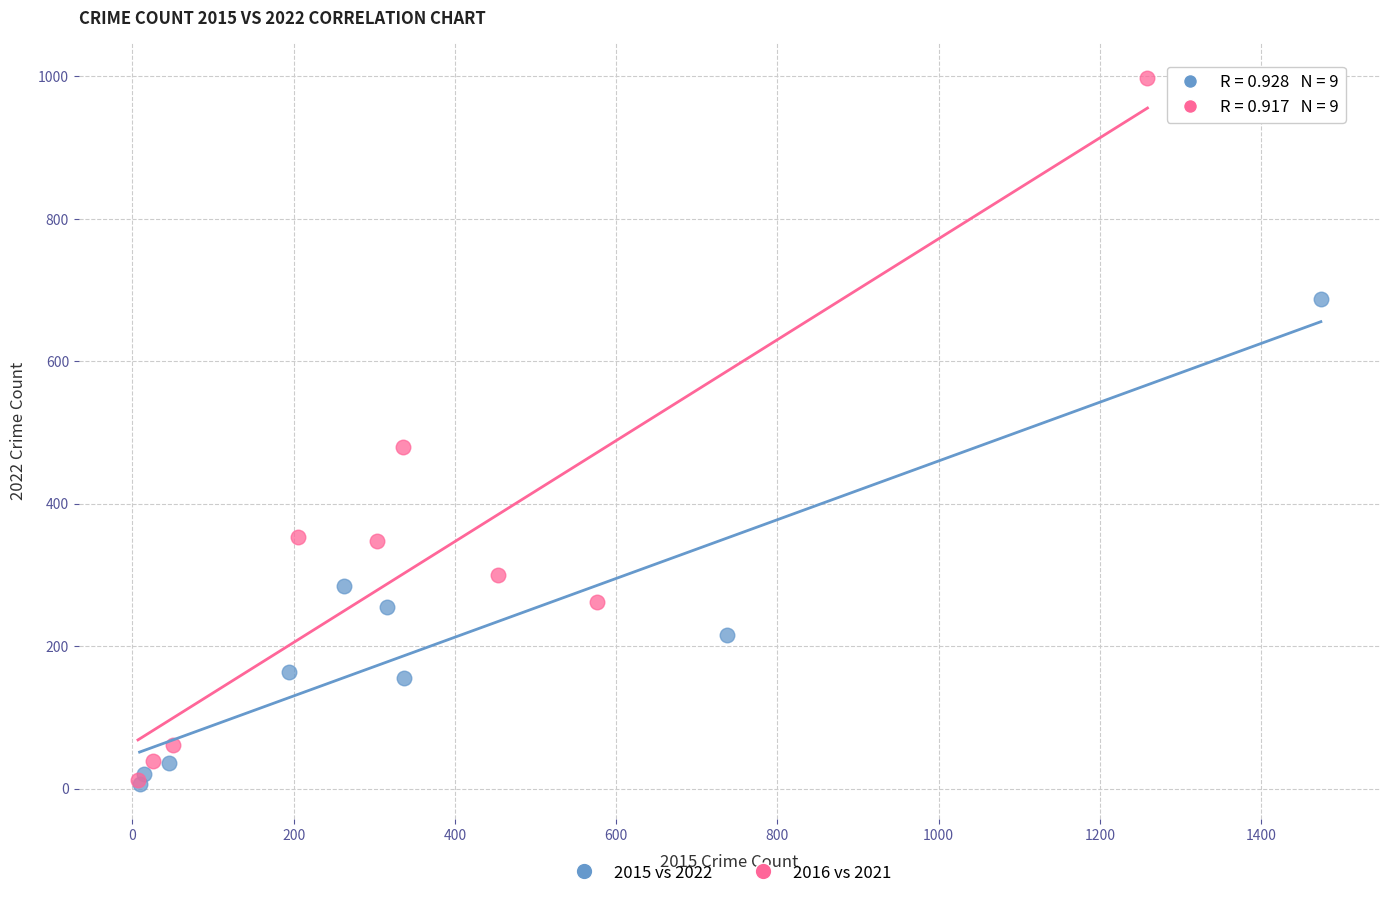

Which series contains the highest Y value?

2016 vs 2021